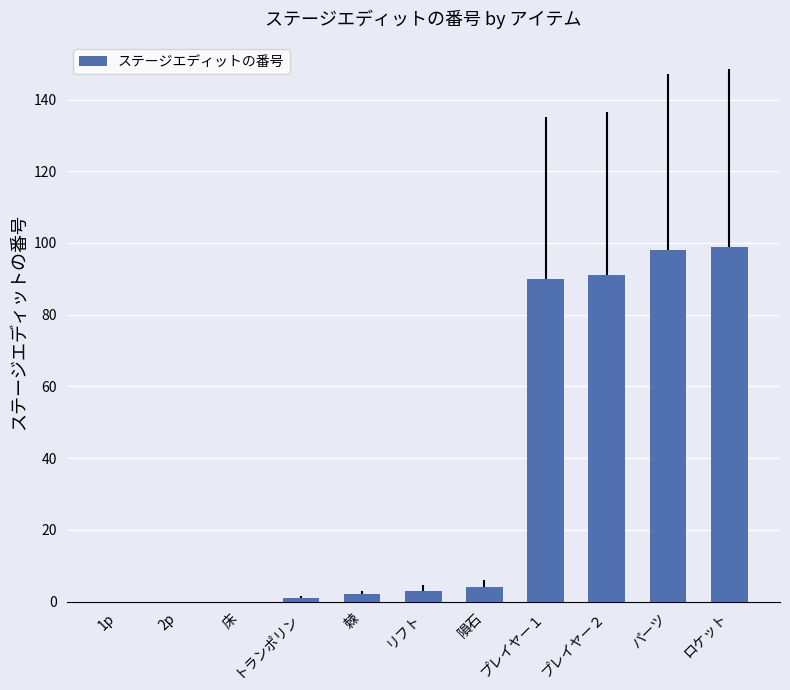

What is the maximum value shown in the chart?

99